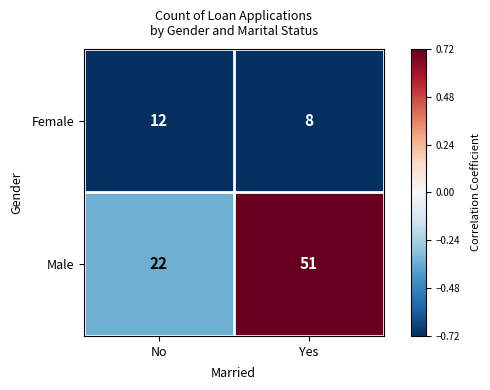

The value of Female at No is 18. True or false?

False